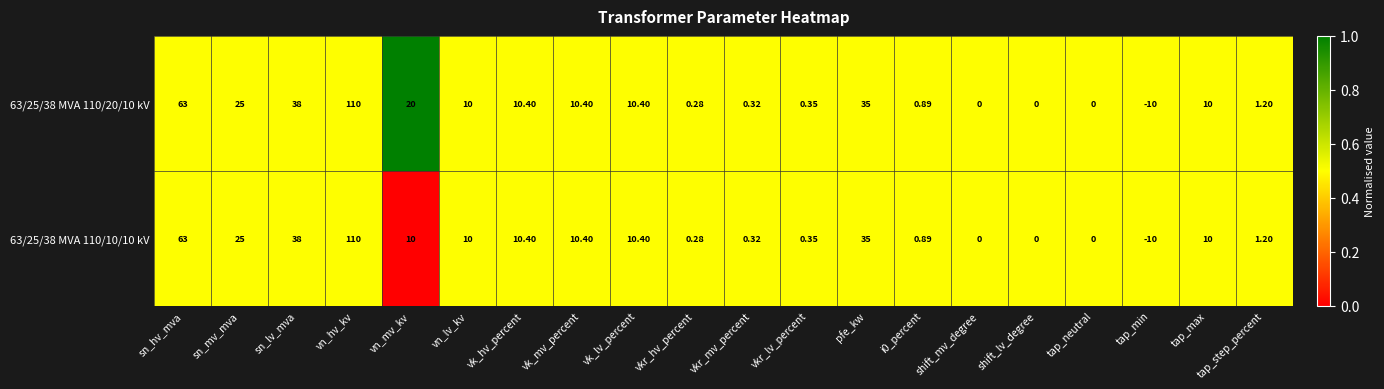

At which category is the sum across all series the highest?

vn_hv_kv